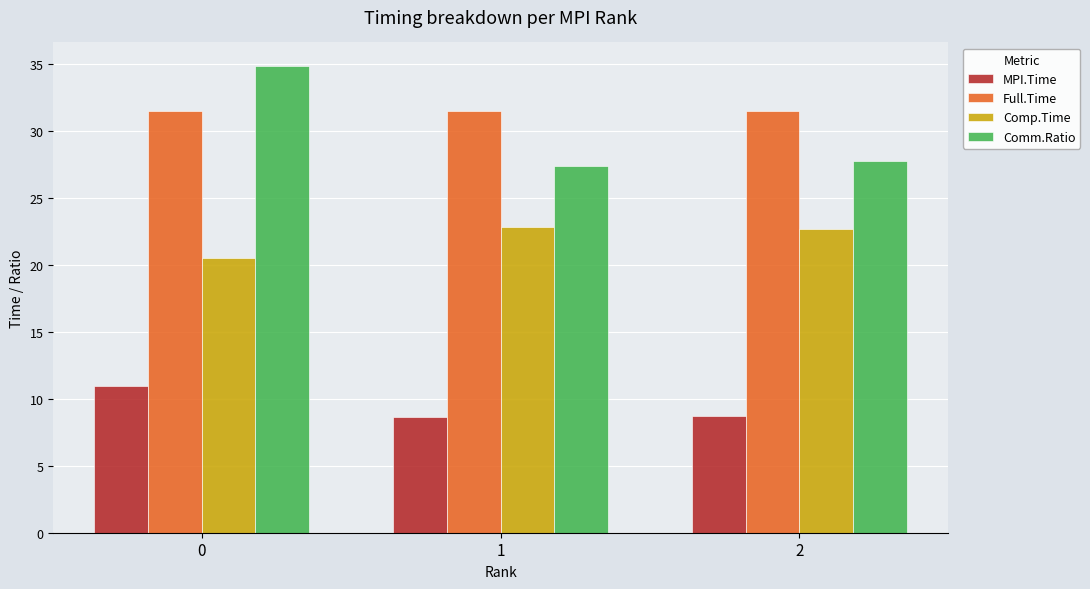

What is the difference between the MPI.Time values at 0 and 2?

2.2